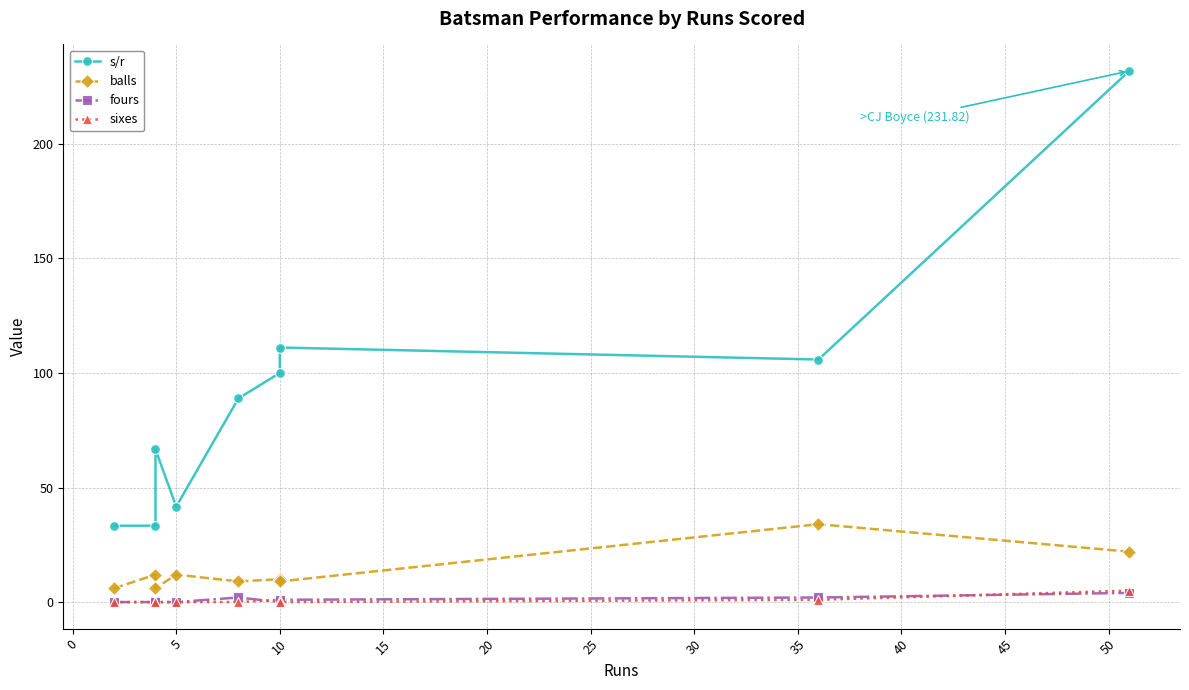

The value of s/r at 10 is 35.7. True or false?

False